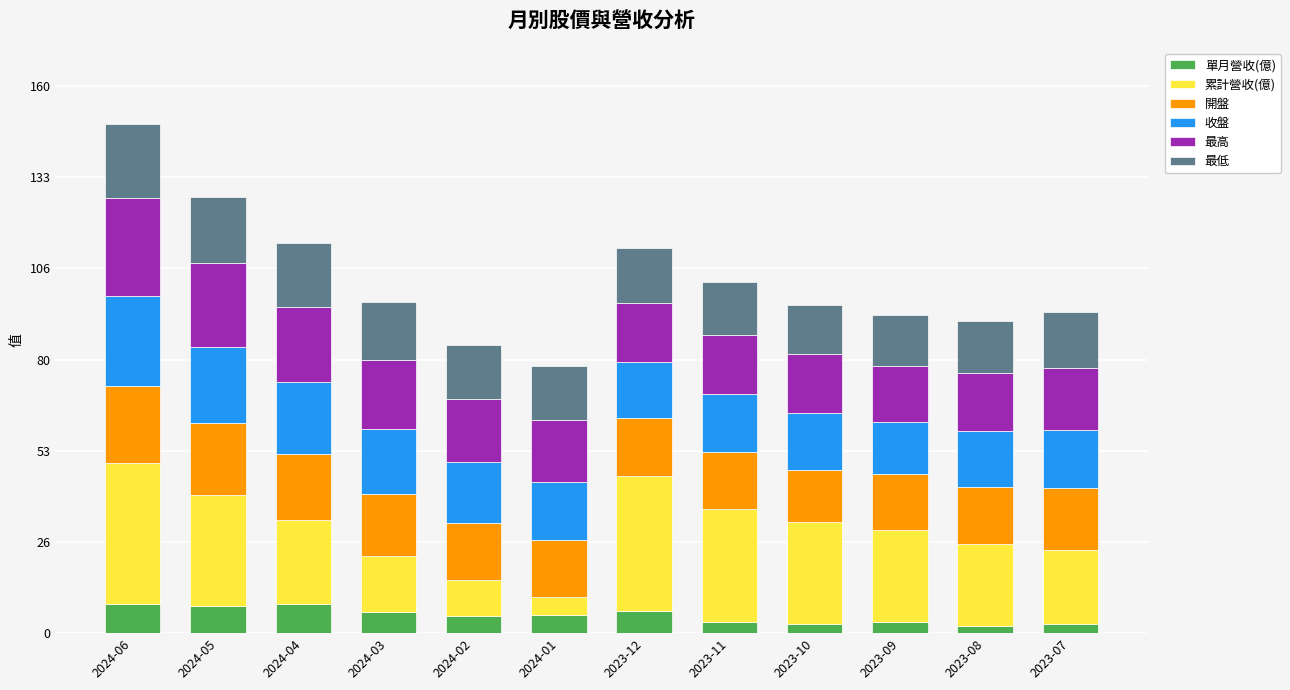

Is it true that 單月營收(億) equals 3.3 at 2024-06?

False